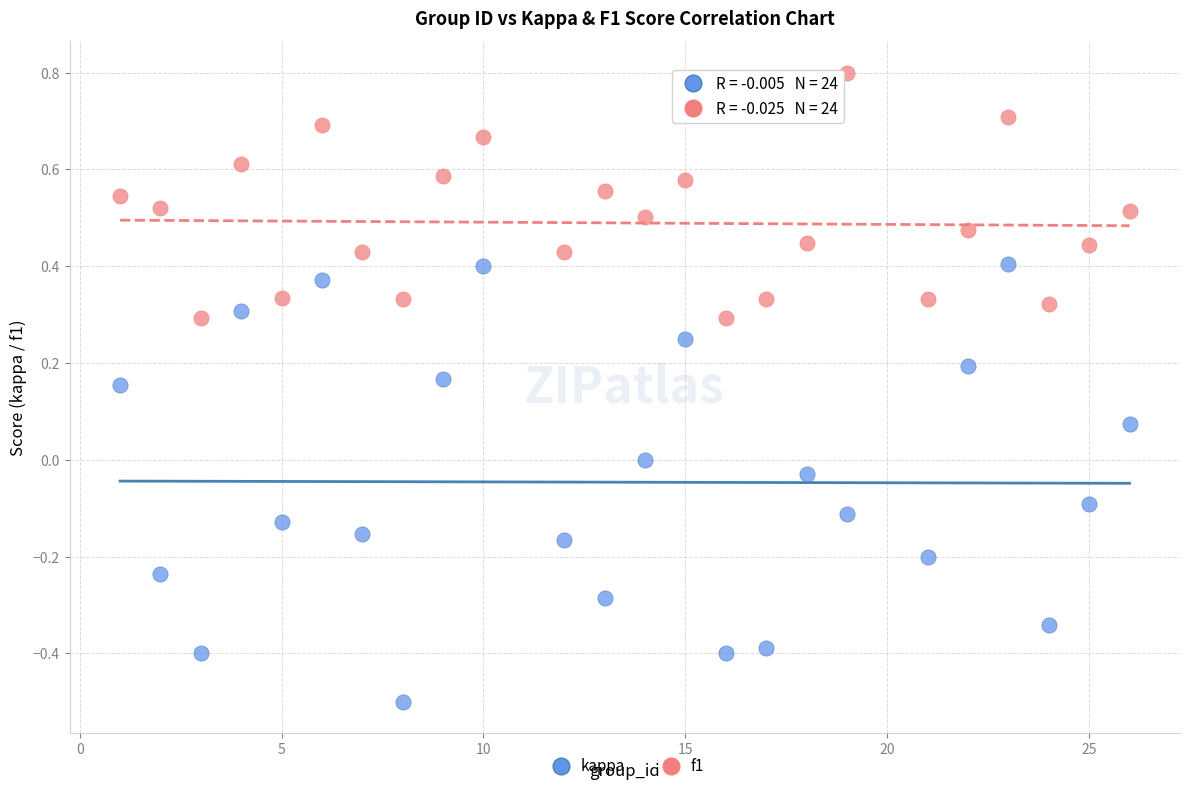

Which series contains the lowest Y value?

kappa